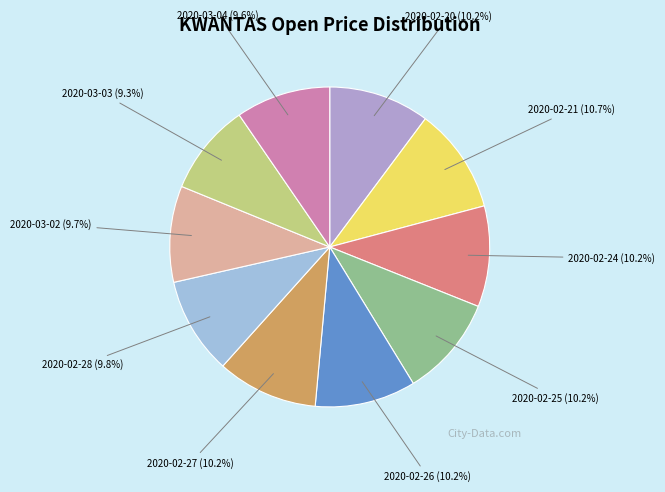

Which has a higher value, 2020-03-04 or 2020-02-20?

2020-02-20